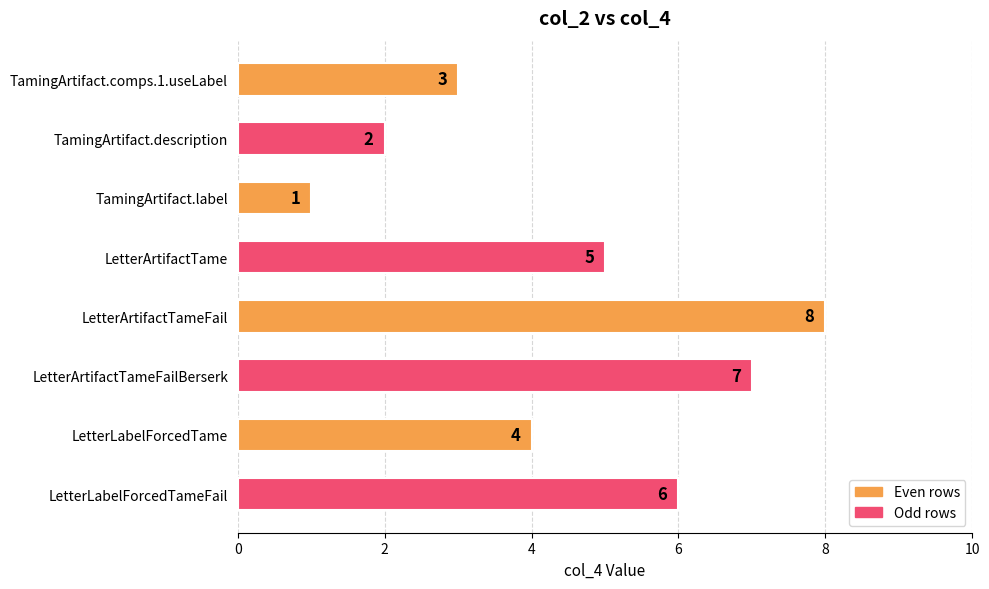

What is the change in value from TamingArtifact.label to LetterLabelForcedTame?

+3